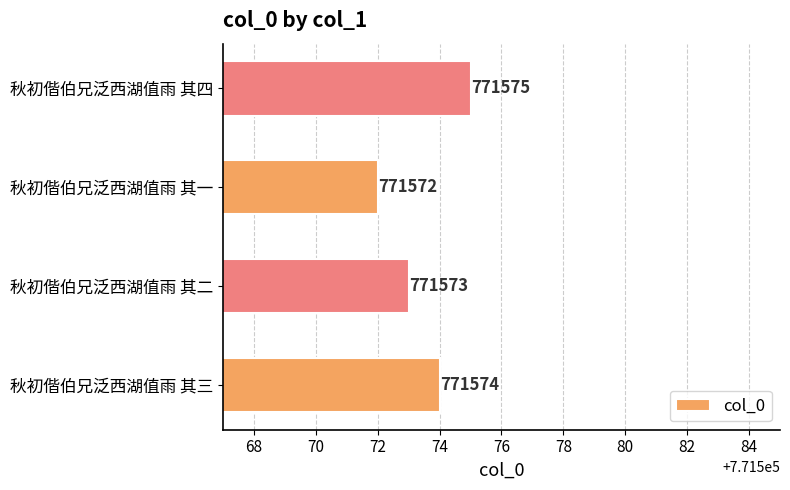

List the labels in order of value, smallest first.

秋初偕伯兄泛西湖值雨 其一, 秋初偕伯兄泛西湖值雨 其二, 秋初偕伯兄泛西湖值雨 其三, 秋初偕伯兄泛西湖值雨 其四